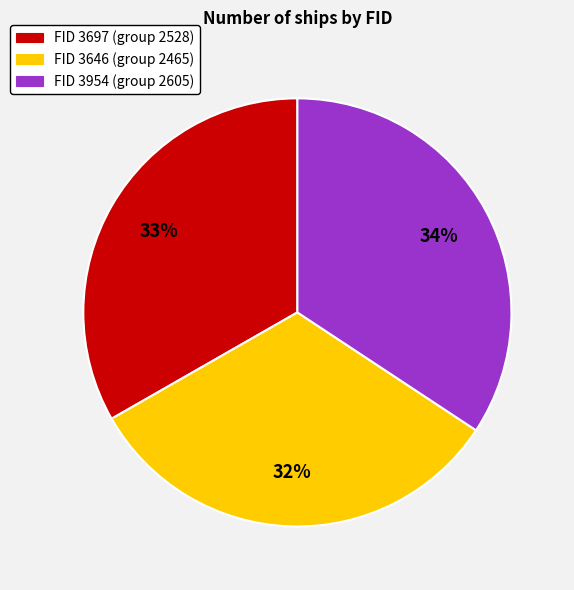

Count the number of slices in the pie.

3